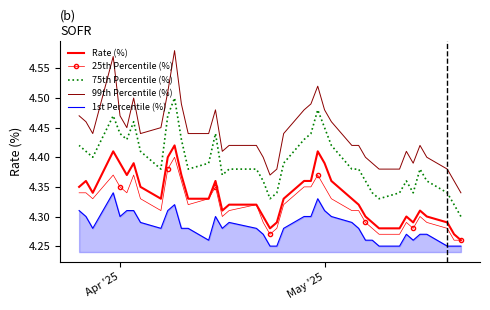

How many lines are shown in the chart?

5